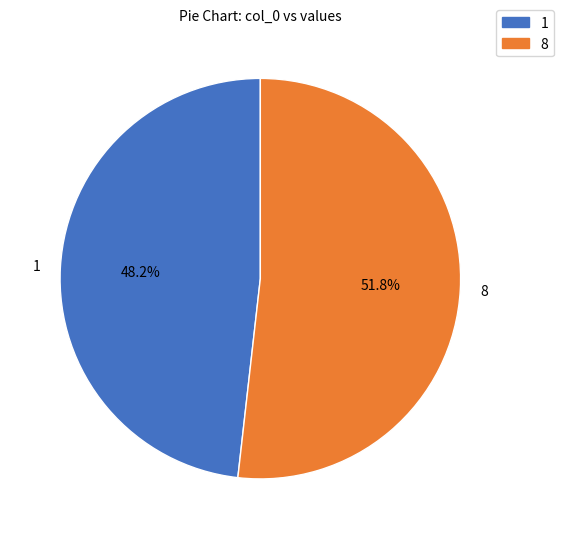

Approximately how many times larger is the value at 1 compared to 8?

0.9